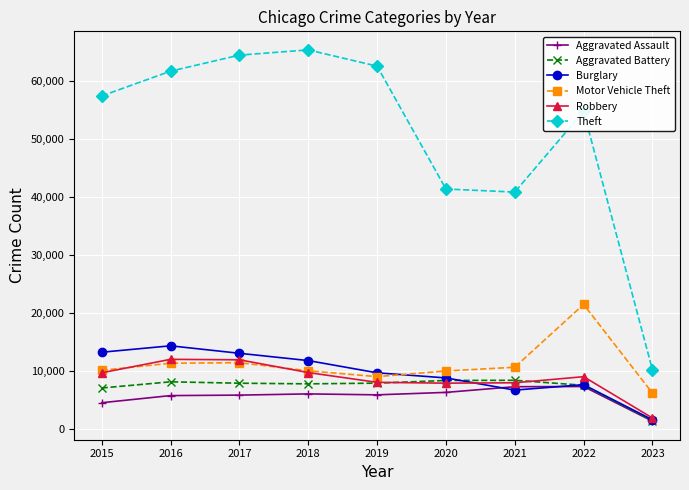

Which category has the highest value across all series?

2018